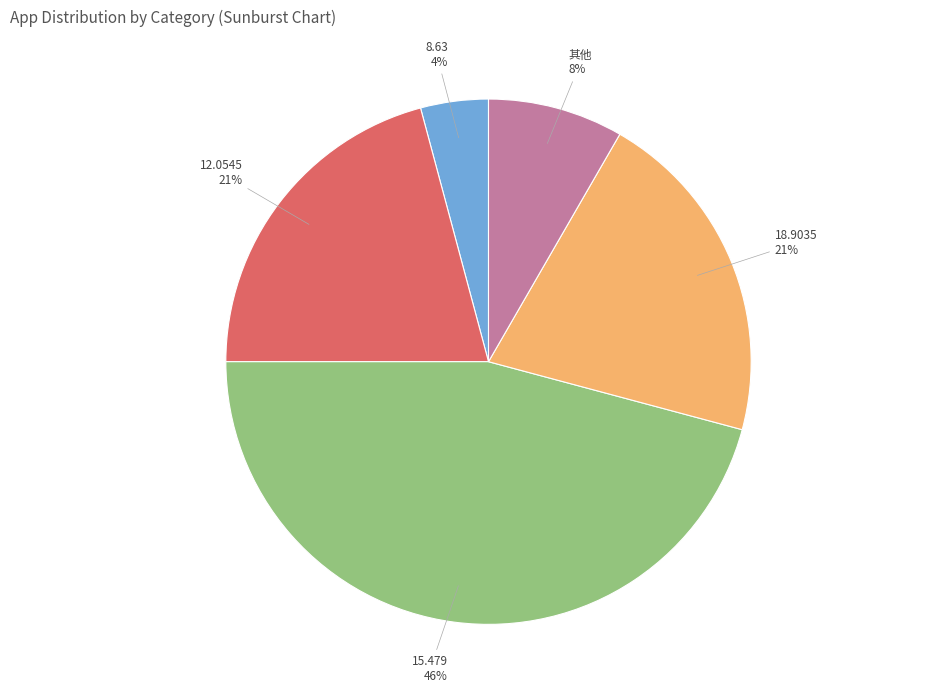

What is the smallest slice in the pie chart?

8.63